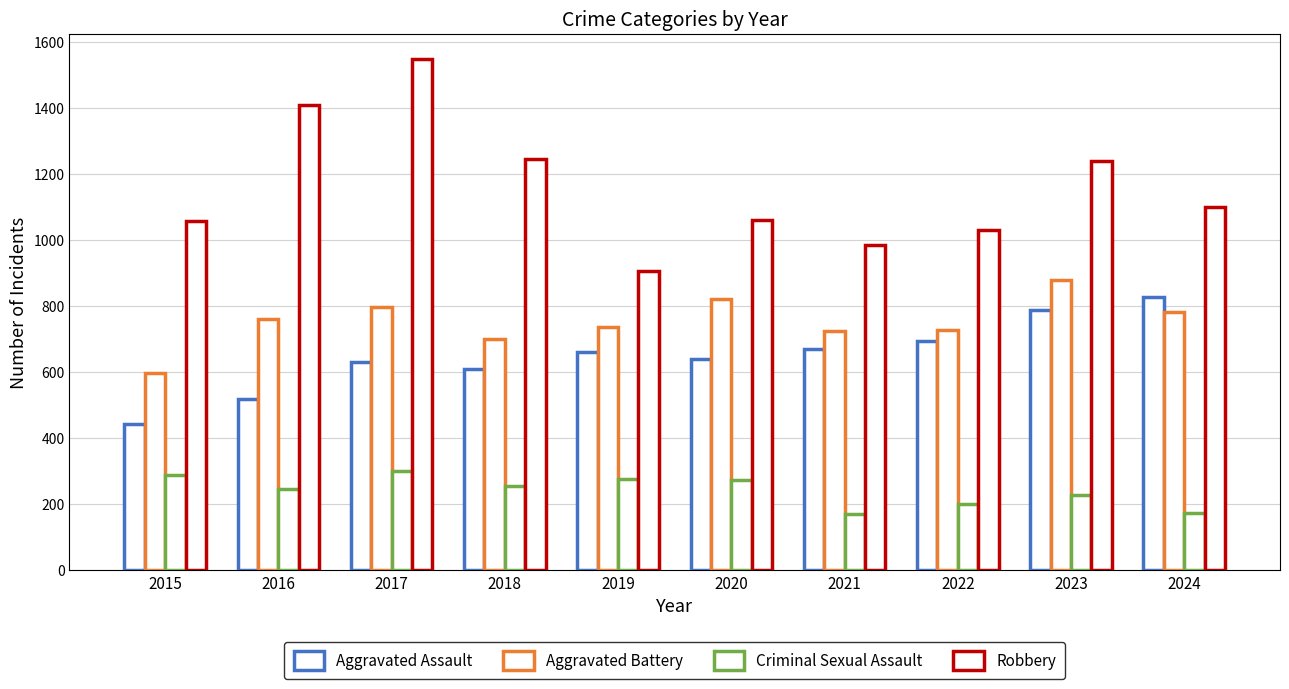

Reading left to right, list all the values displayed in this chart.

Aggravated Assault: 441	518	631	610	661	638	668	694	786	828
Aggravated Battery: 598	759	798	700	736	822	725	727	878	781
Criminal Sexual Assault: 288	245	301	255	276	272	171	200	226	173
Robbery: 1058	1407	1547	1245	905	1060	984	1030	1240	1100